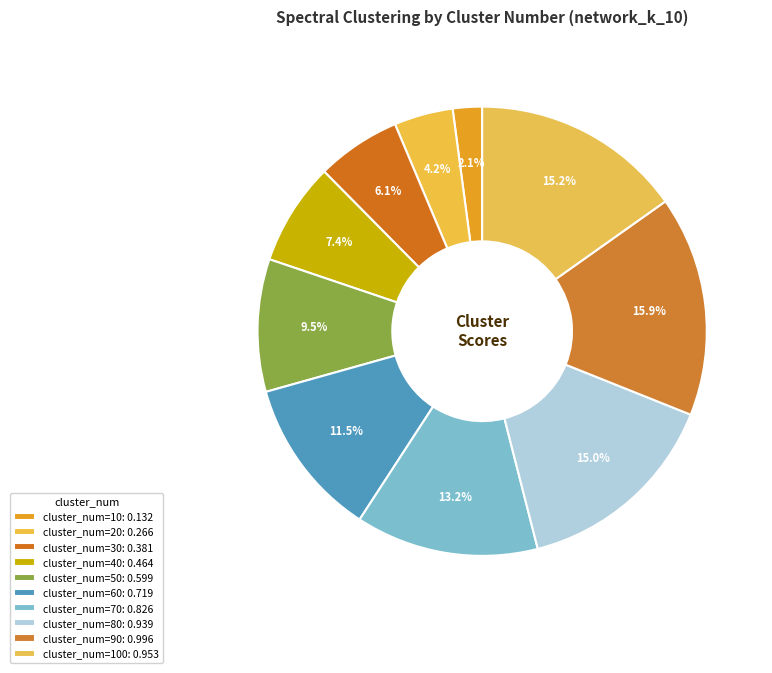

Which slice is the smallest?

10